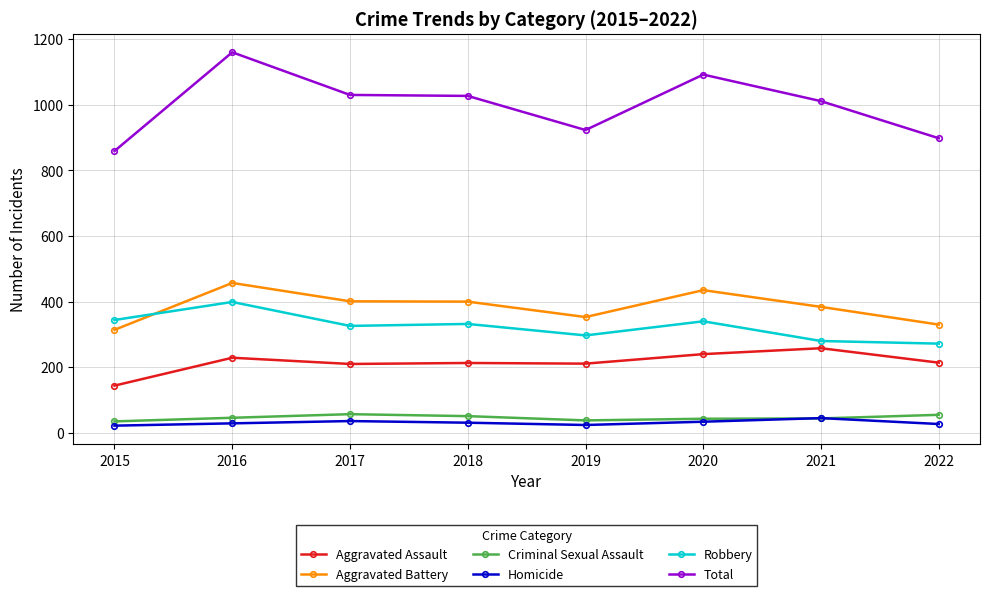

True or false: Homicide and Aggravated Battery intersect in this chart.

False